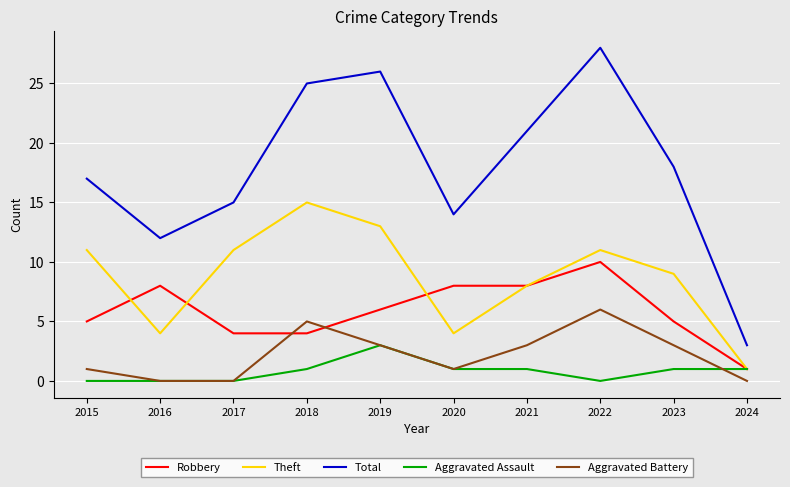

Reading right to left, list all the values displayed in this chart.

Robbery: 1	5	10	8	8	6	4	4	8	5
Theft: 1	9	11	8	4	13	15	11	4	11
Total: 3	18	28	21	14	26	25	15	12	17
Aggravated Assault: 1	1	0	1	1	3	1	0	0	0
Aggravated Battery: 0	3	6	3	1	3	5	0	0	1